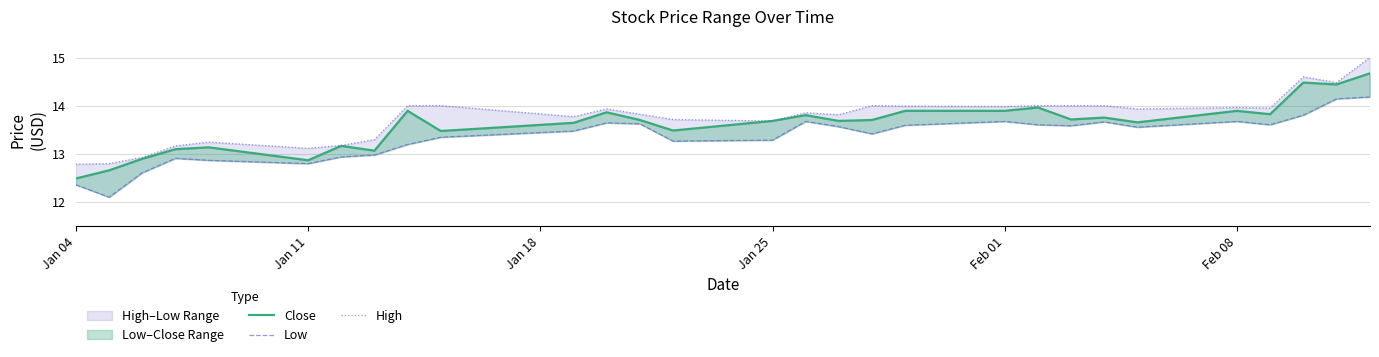

Reading left to right, what are all the values shown in this chart?

Close: 12.5	12.7	12.9	13.1	13.1	12.9	13.2	13.1	13.9	13.5	13.6	13.9	13.7	13.5	13.7	13.8	13.7	13.7	13.9	13.9	14.0	13.7	13.8	13.7	13.9	13.8	14.5	14.4	14.7
Low: 12.3	12.1	12.6	12.9	12.9	12.8	12.9	13.0	13.2	13.3	13.5	13.6	13.6	13.3	13.3	13.7	13.6	13.4	13.6	13.7	13.6	13.6	13.7	13.6	13.7	13.6	13.8	14.1	14.2
High: 12.8	12.8	12.9	13.2	13.2	13.1	13.2	13.3	14.0	14.0	13.8	13.9	13.8	13.7	13.7	13.8	13.8	14.0	14.0	14.0	14.0	14.0	14.0	13.9	14.0	13.9	14.6	14.5	15.0